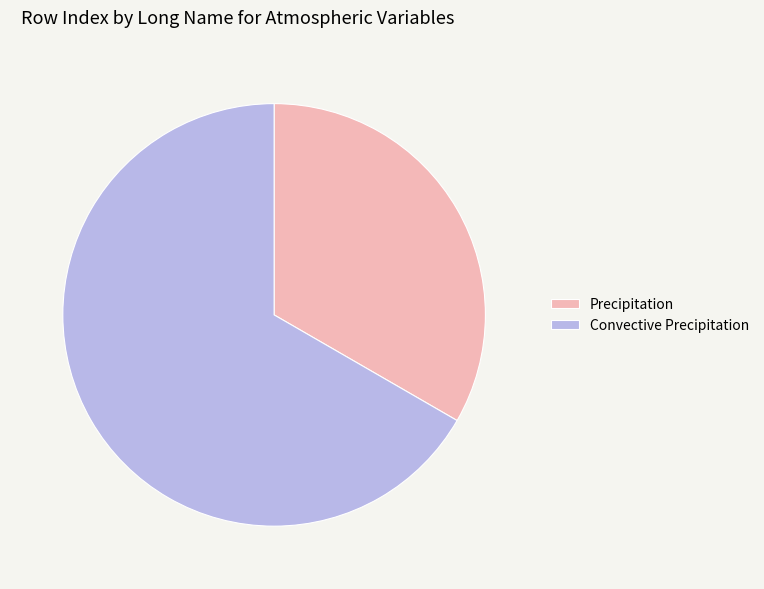

Do Convective Precipitation and Precipitation together represent more than half of the pie?

Yes